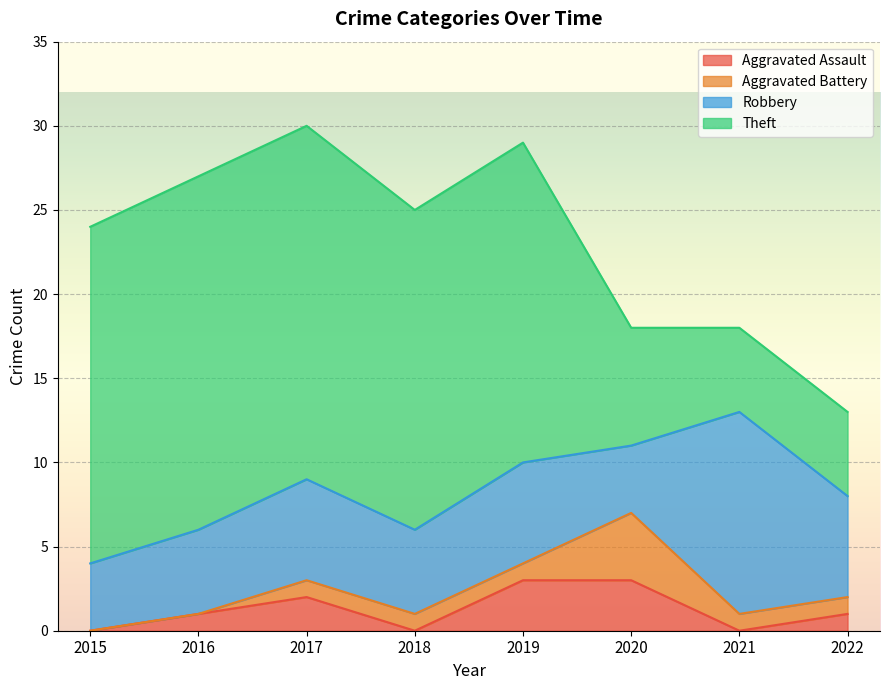

At which category is the sum across all series the highest?

2017